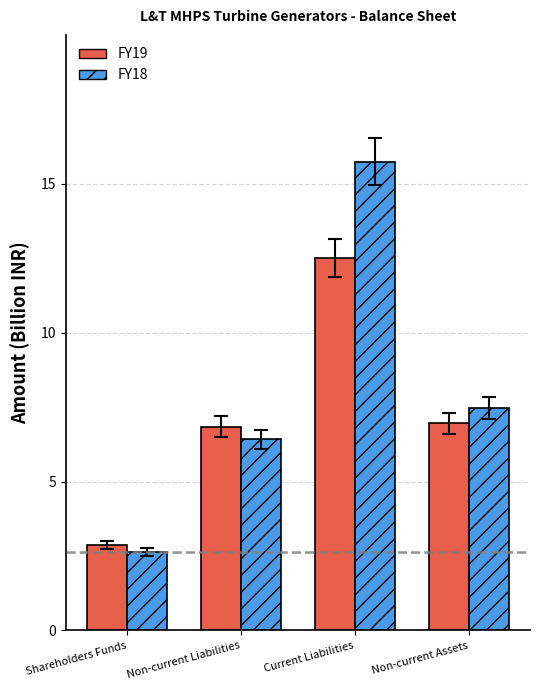

The FY19 series shows 12.5 at Current Liabilities. True or false?

True